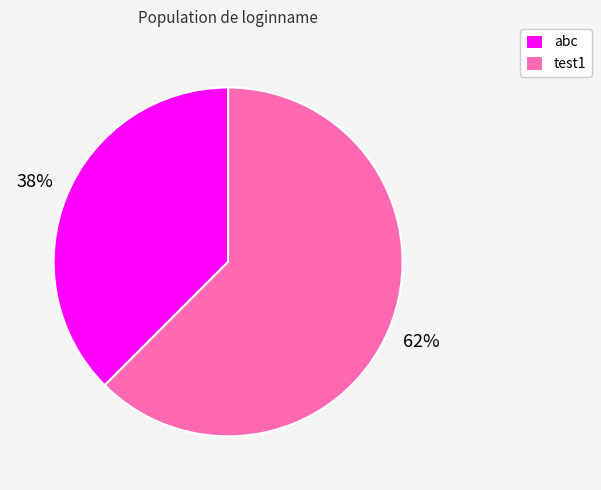

Approximately how many times larger is the value at abc compared to test1?

0.6